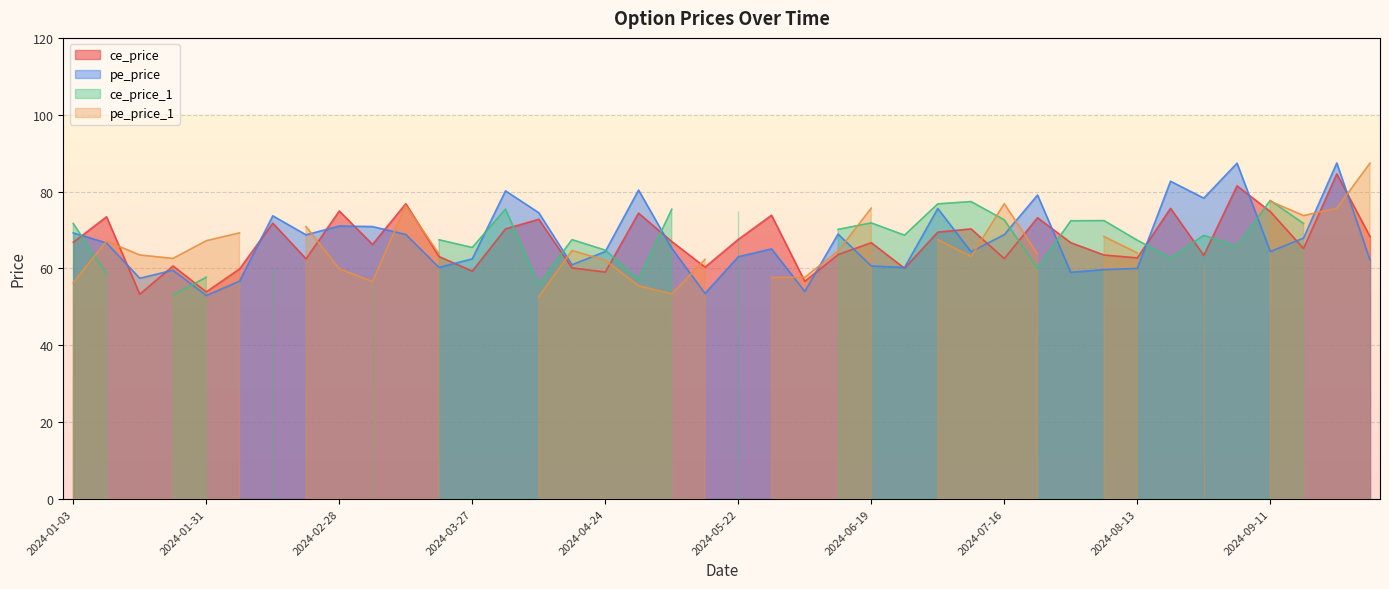

Which series changed the most between 2024-02-07 and 2024-05-15?

pe_price